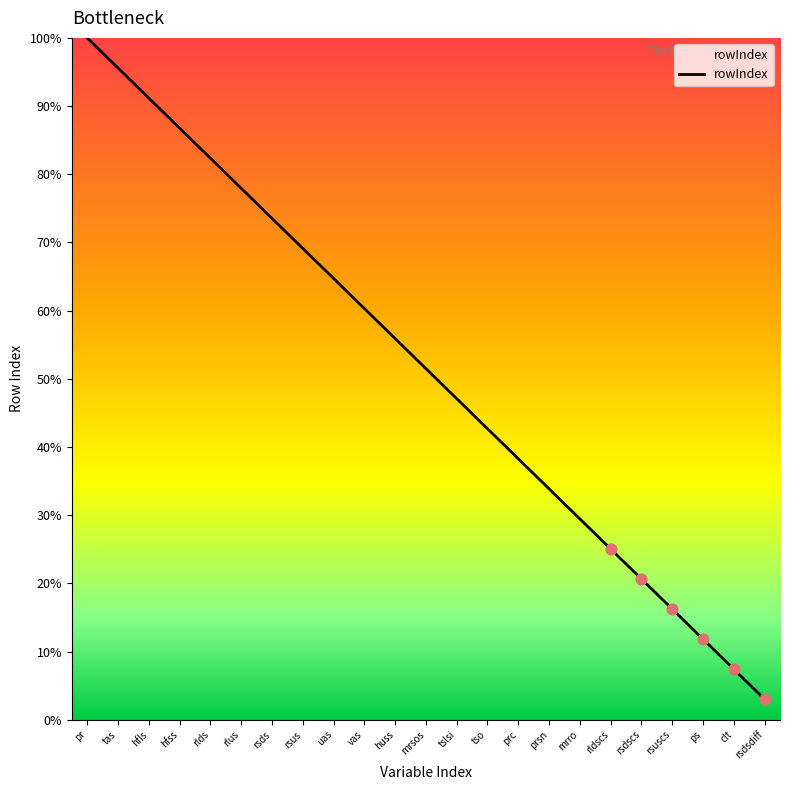

What is the ratio of the value at mrro to the value at rsuscs?

1.8